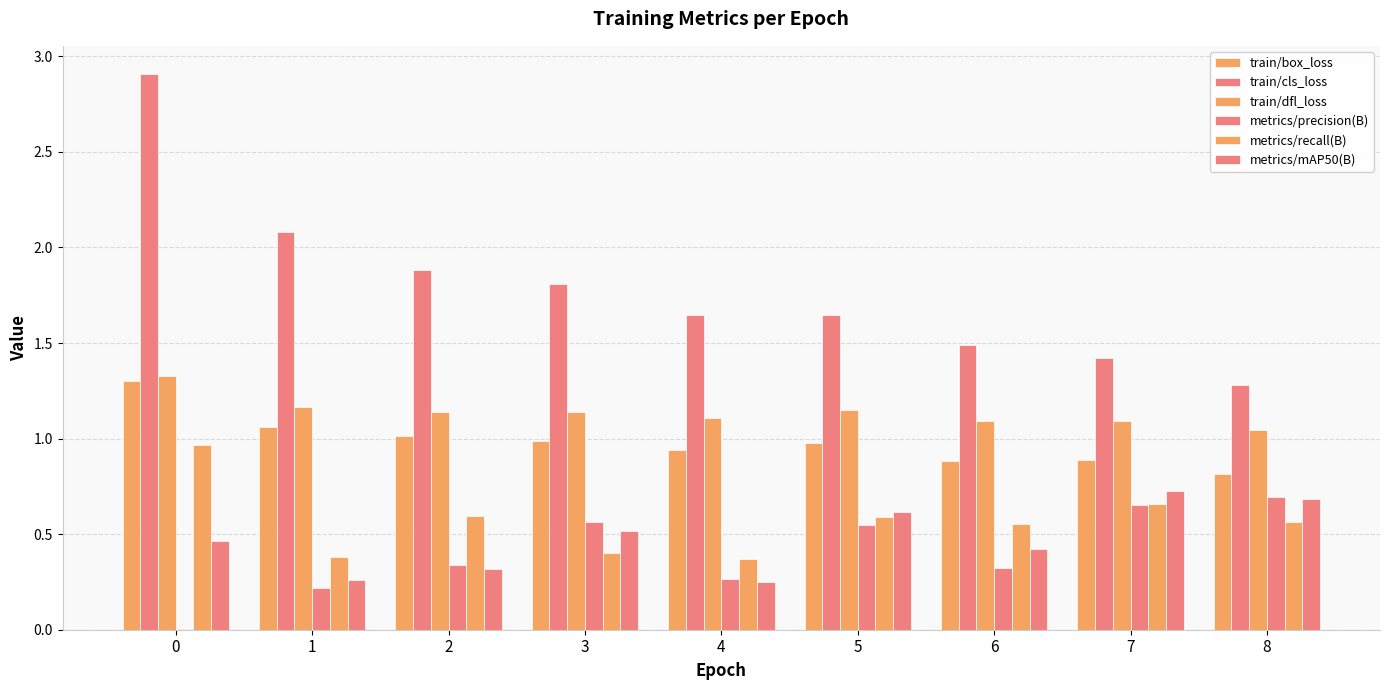

What is the difference between the metrics/precision(B) values at 5 and 4?

0.3